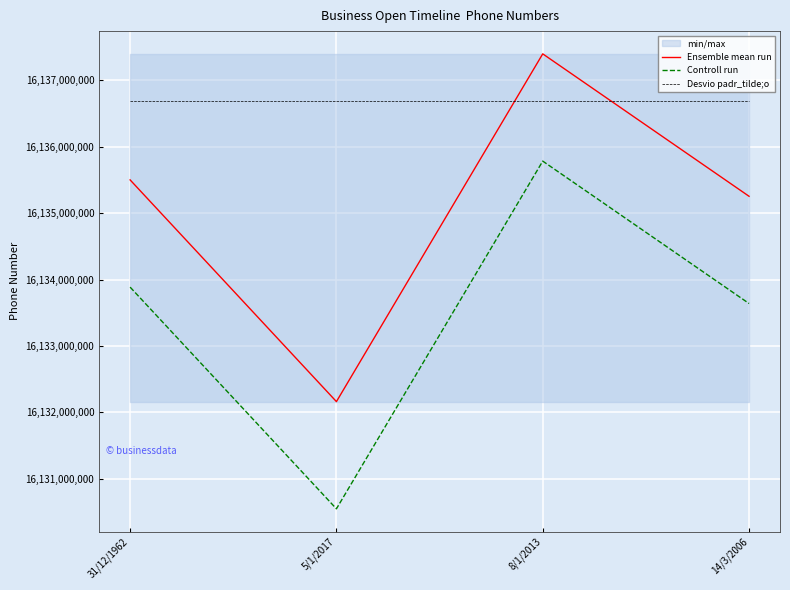

True or false: Desvio padr_tilde;o has a value of 16136690857.7 at 8/1/2013.

True